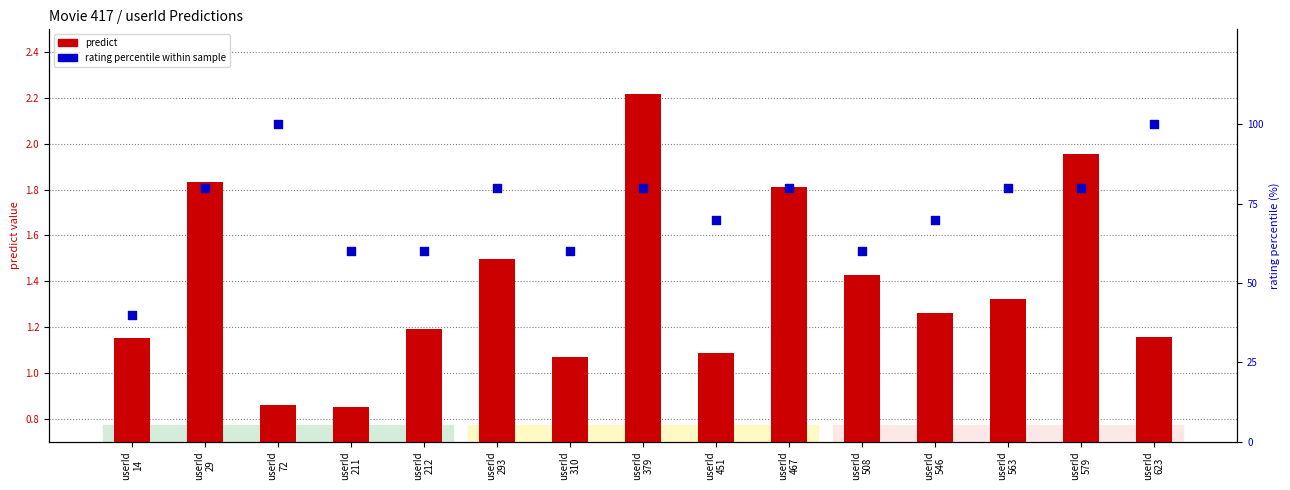

Which series has the largest Y range (max minus min)?

rating % (0-5 scale)